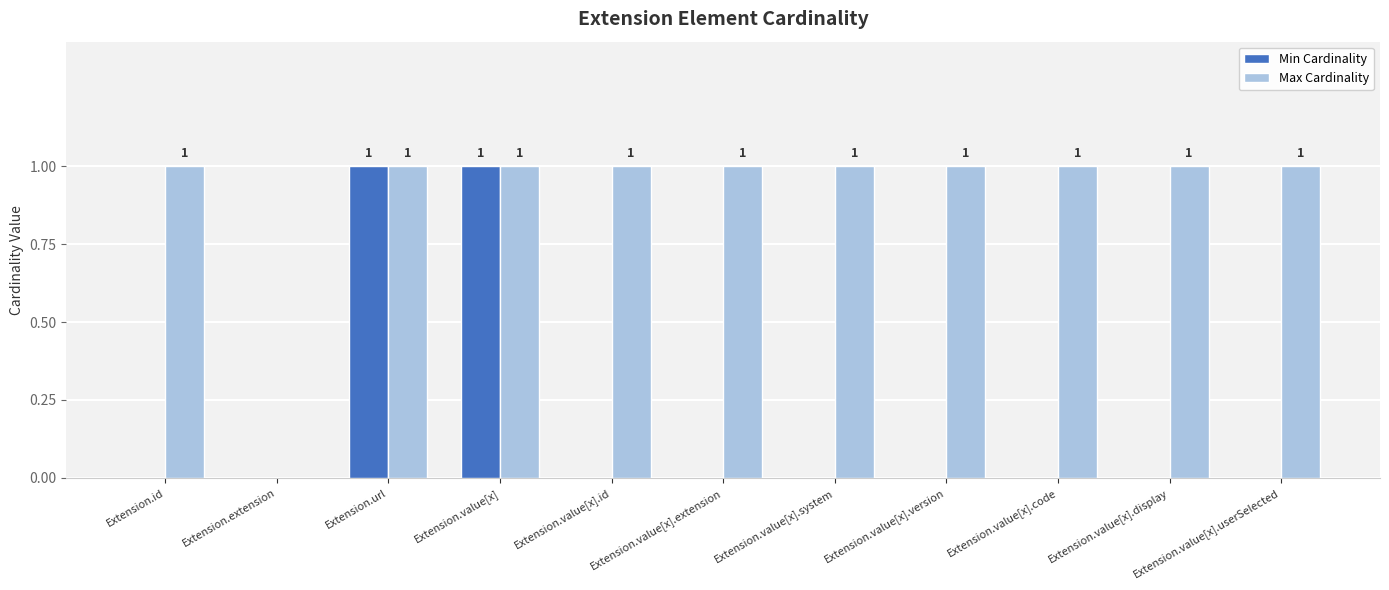

True or false: Min Cardinality has a value of 0 at Extension.value[x].system.

True